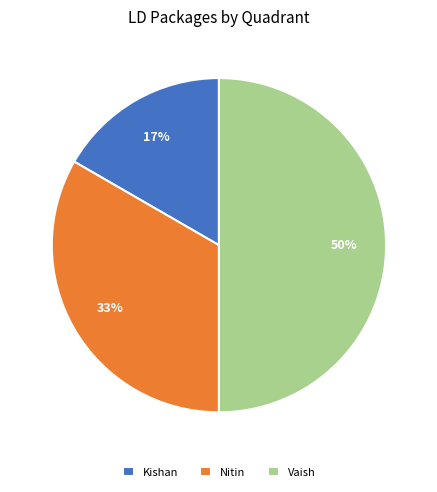

The Vaish slice represents 50% of the pie. True or false?

True